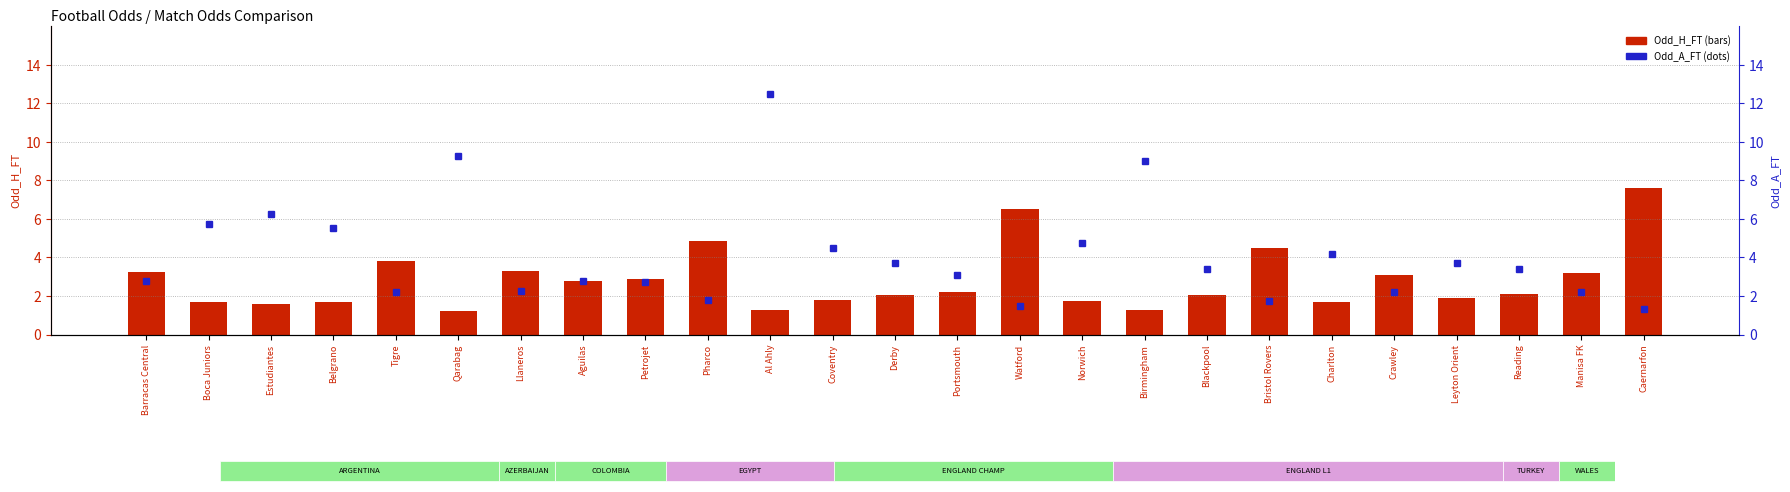

What is the difference between the second highest and second lowest values in the Odd_A_FT series?

7.8